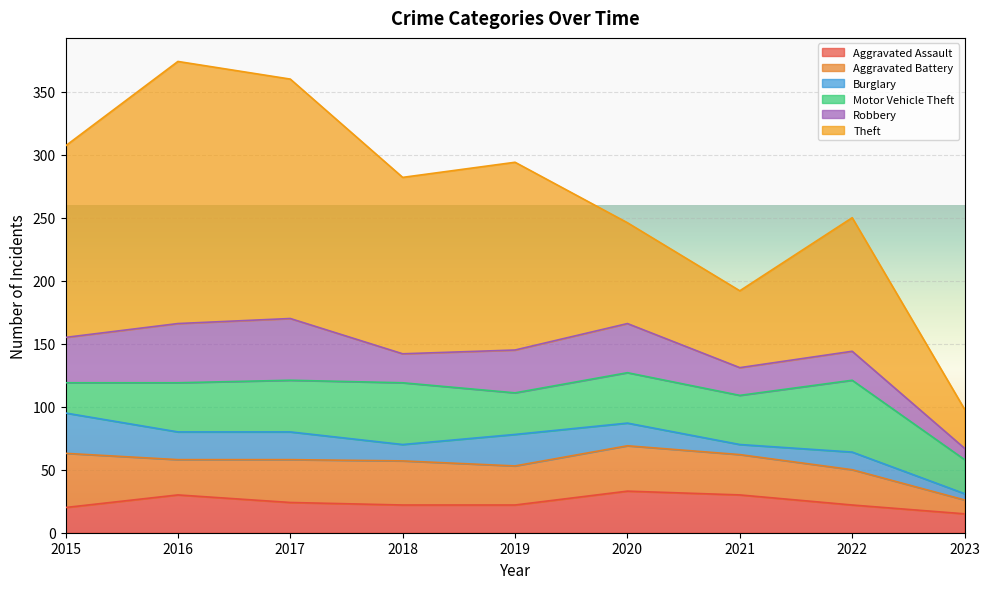

At which category does Burglary reach its first local valley?

2018